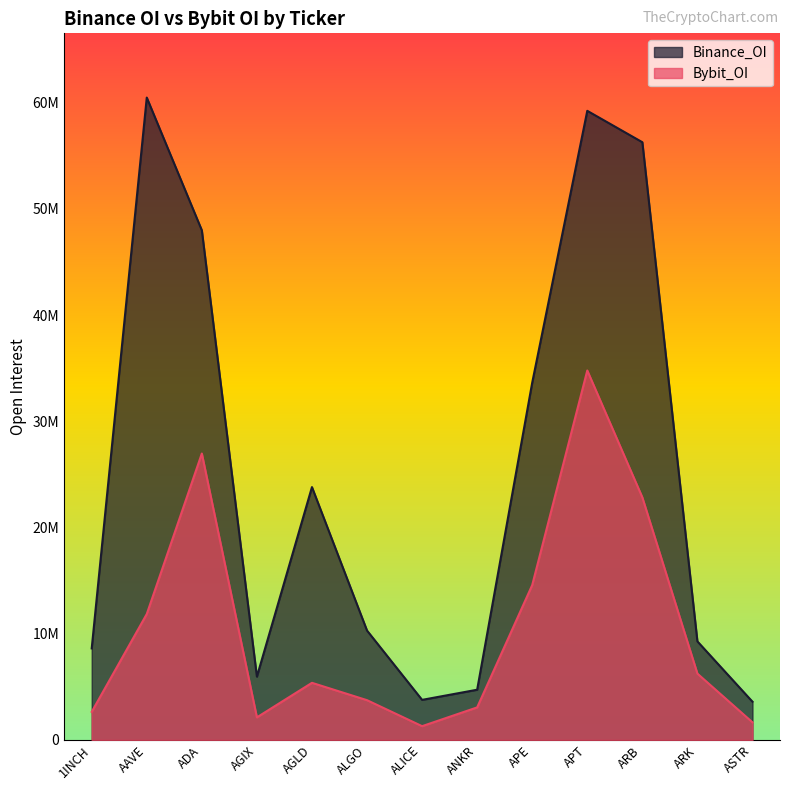

Is it true that Binance_OI equals 9278763 at ARK?

True